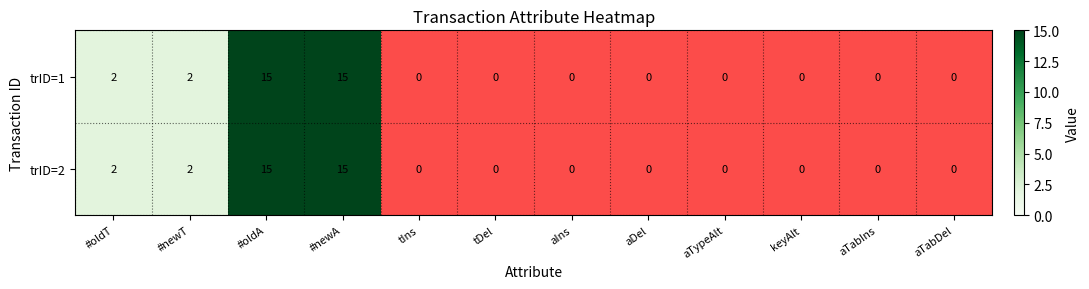

Between aDel and aTabDel, which series saw the biggest shift?

trID=1